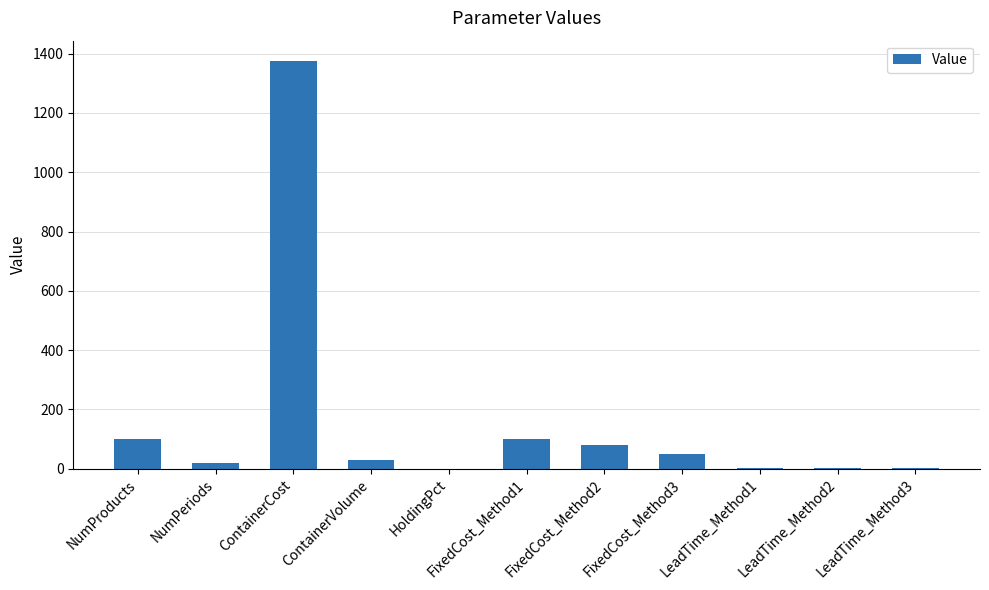

What is the approximate value at NumProducts?

100.0